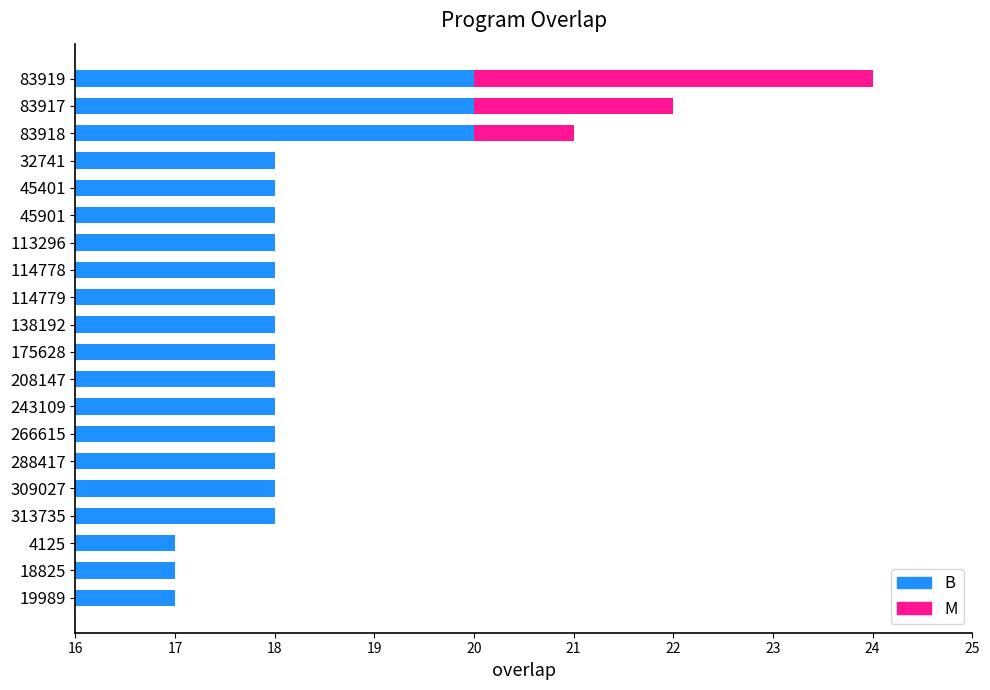

How many bars are there in each group?

2